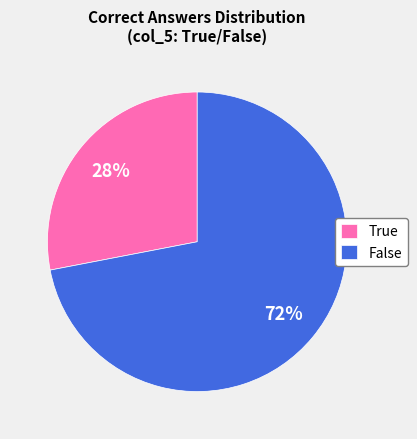

Is False the majority of the pie?

Yes